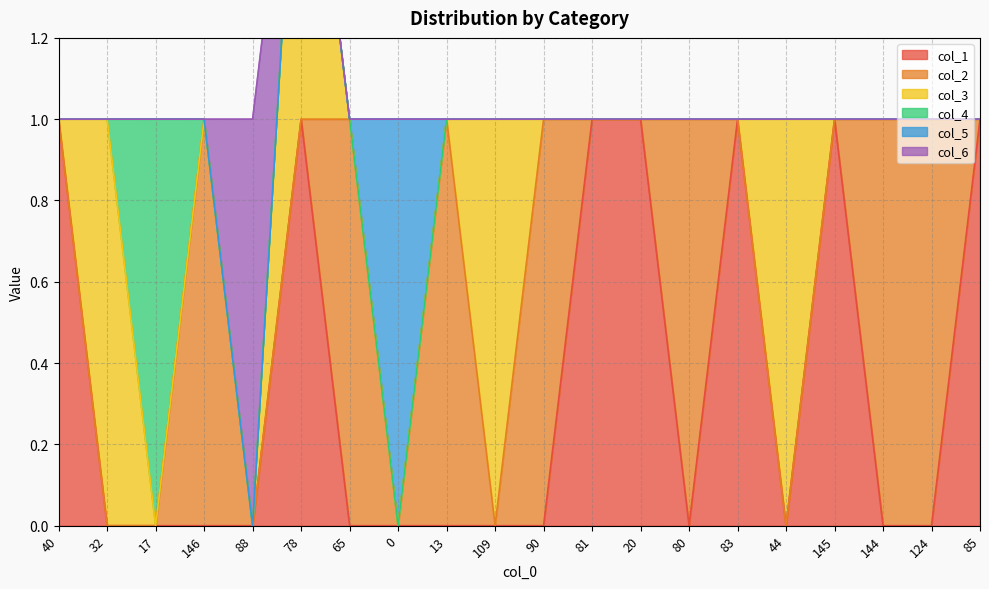

The value of col_1 at 0 is -1. True or false?

False